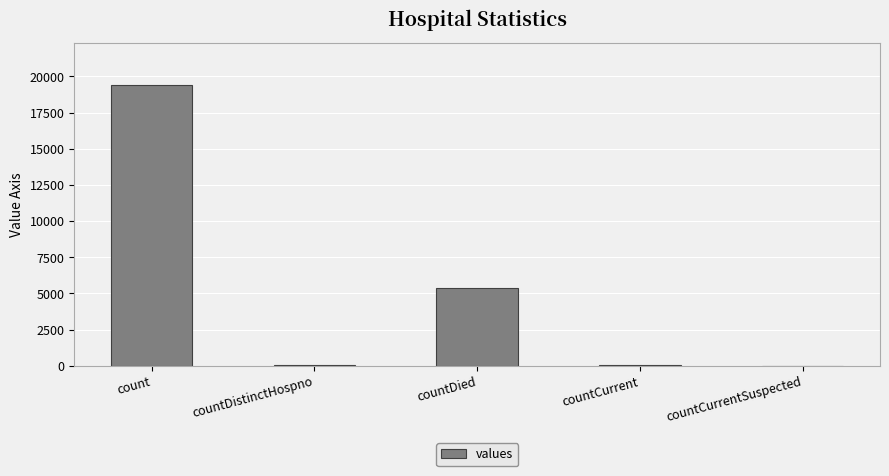

Where is the data nearest to the value 9710?

countDied